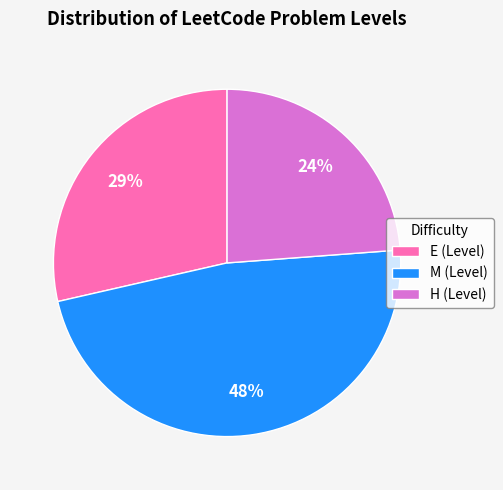

Is H the majority of the pie?

No